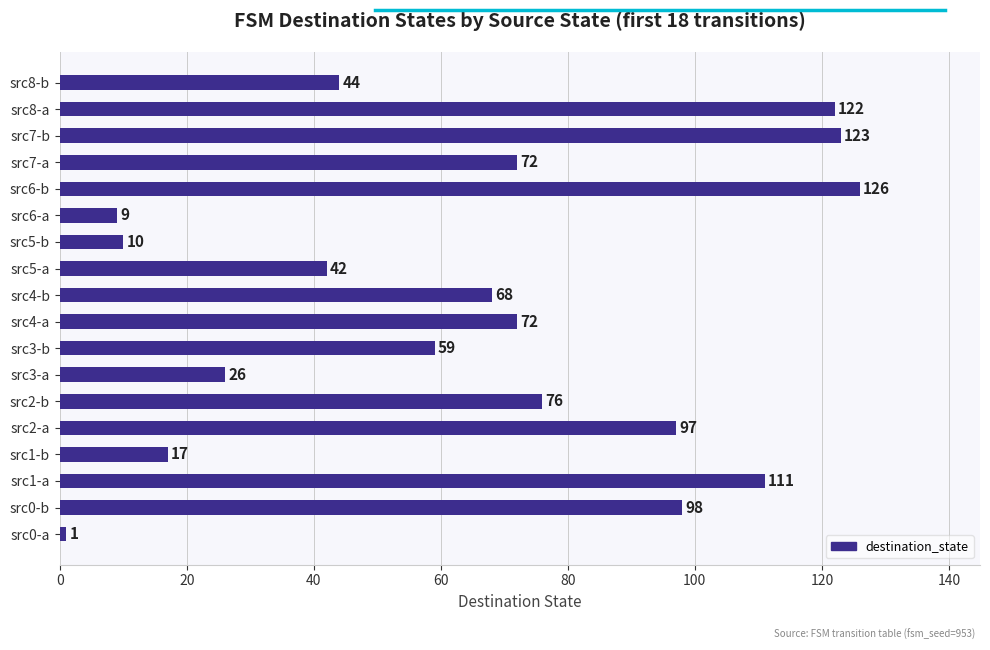

The value at src0-a is 1. True or false?

True